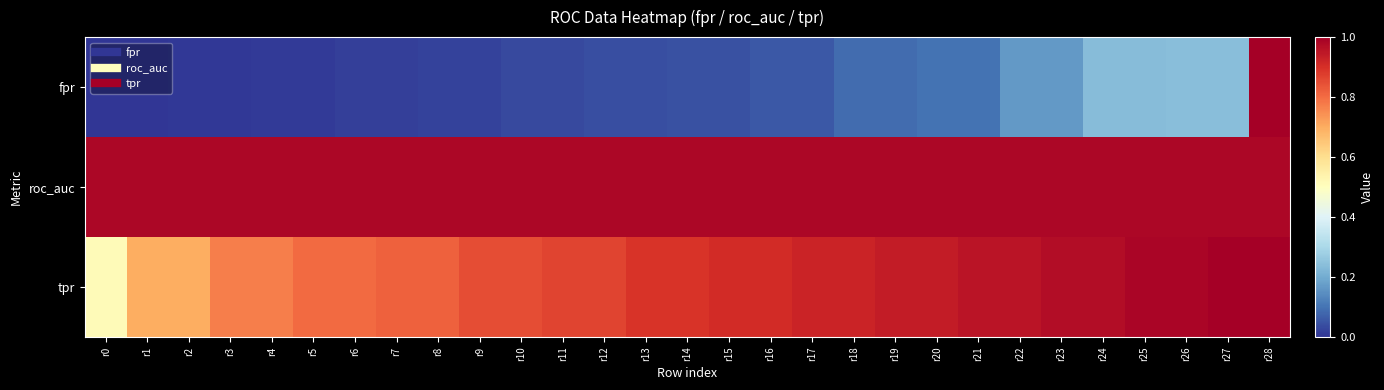

Which series changed the most between r19 and r26?

fpr